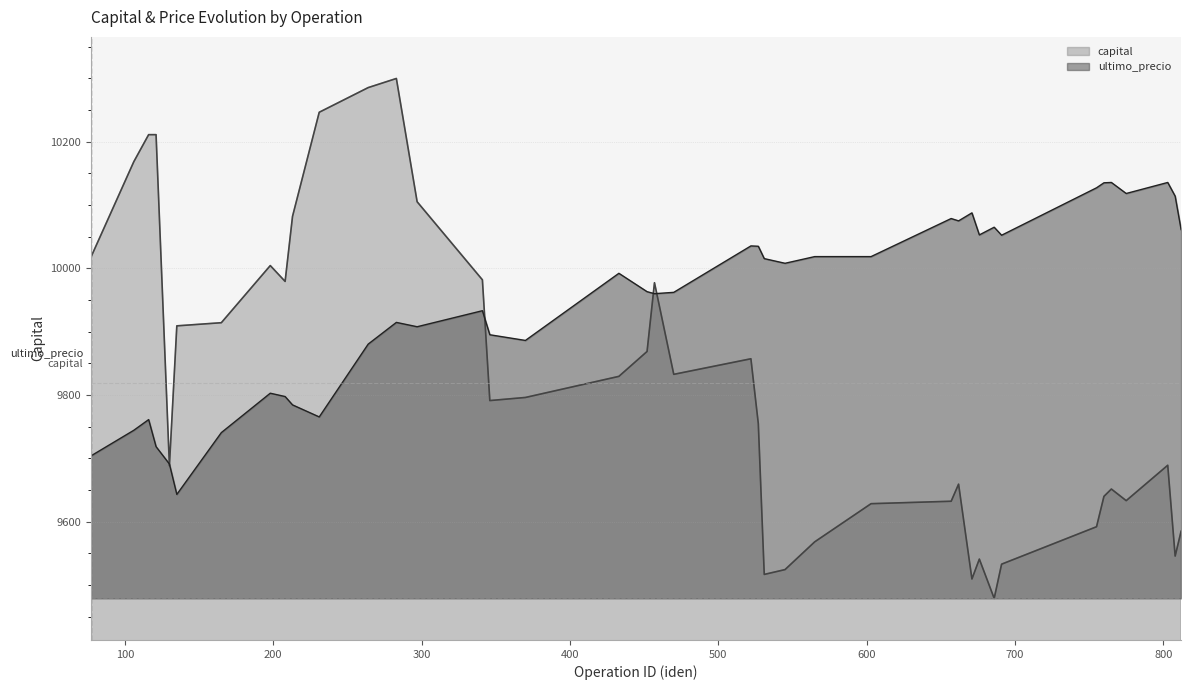

True or false: ultimo_precio and capital intersect in this chart.

True